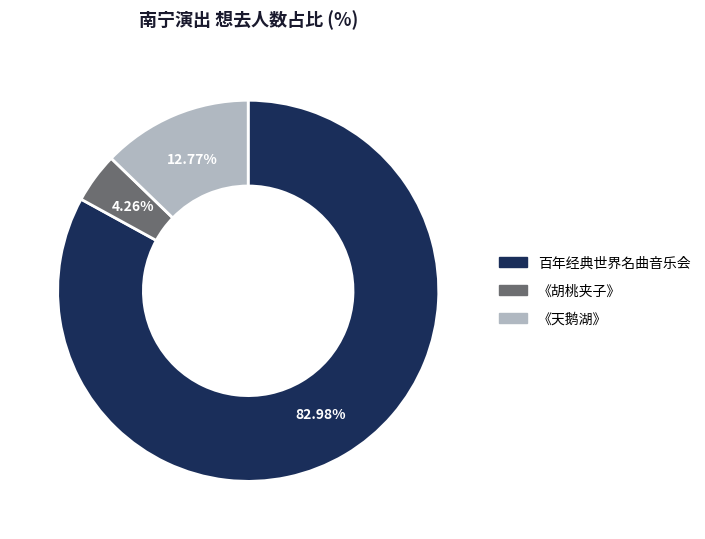

Is there a majority slice in this chart?

Yes